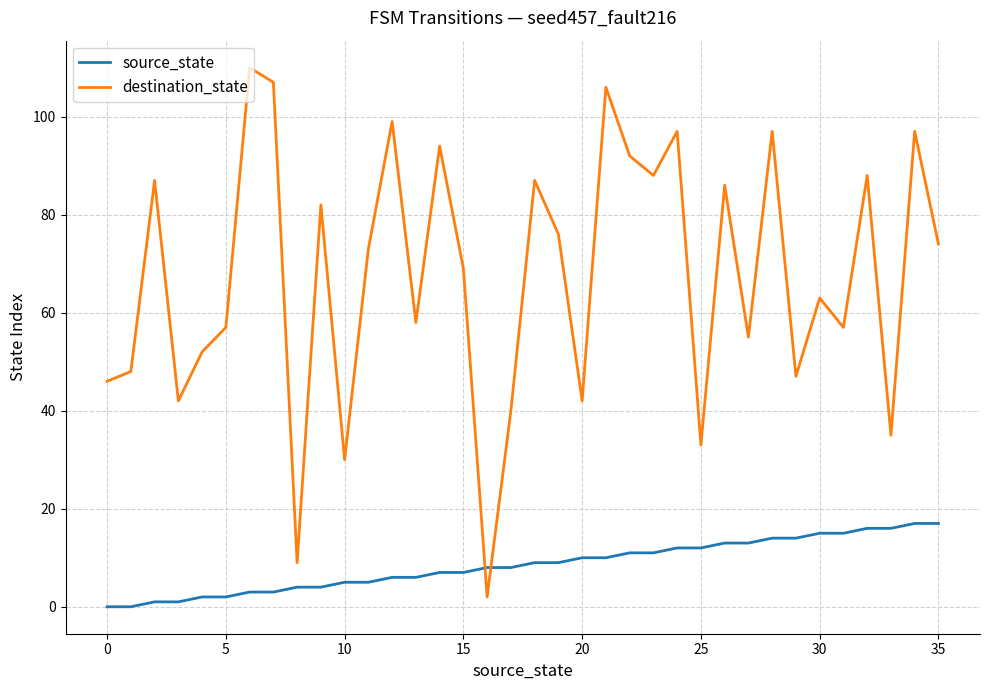

How many distinct data groups are displayed?

2